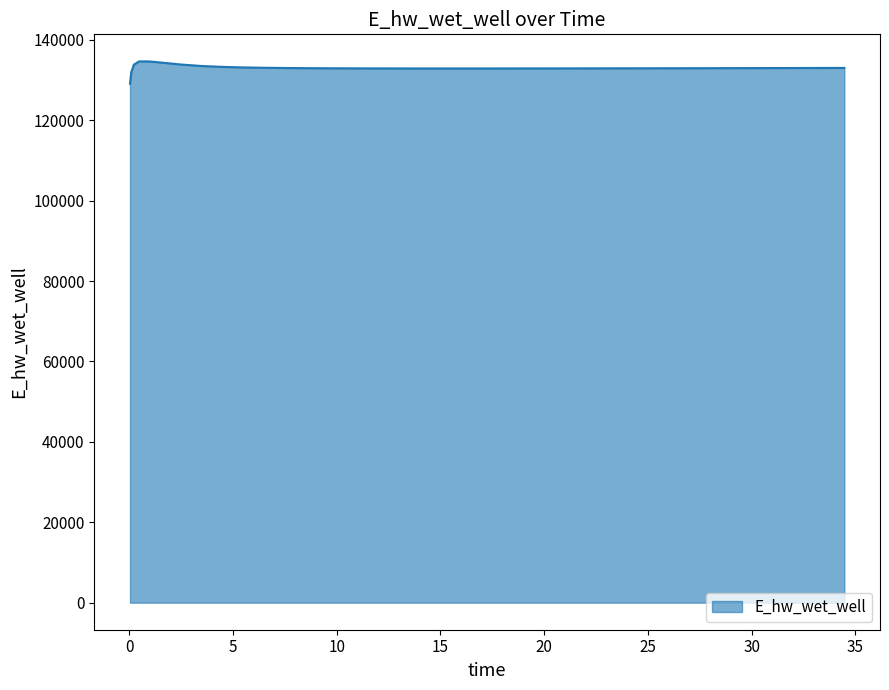

What is the maximum value shown in the chart?

134628.0